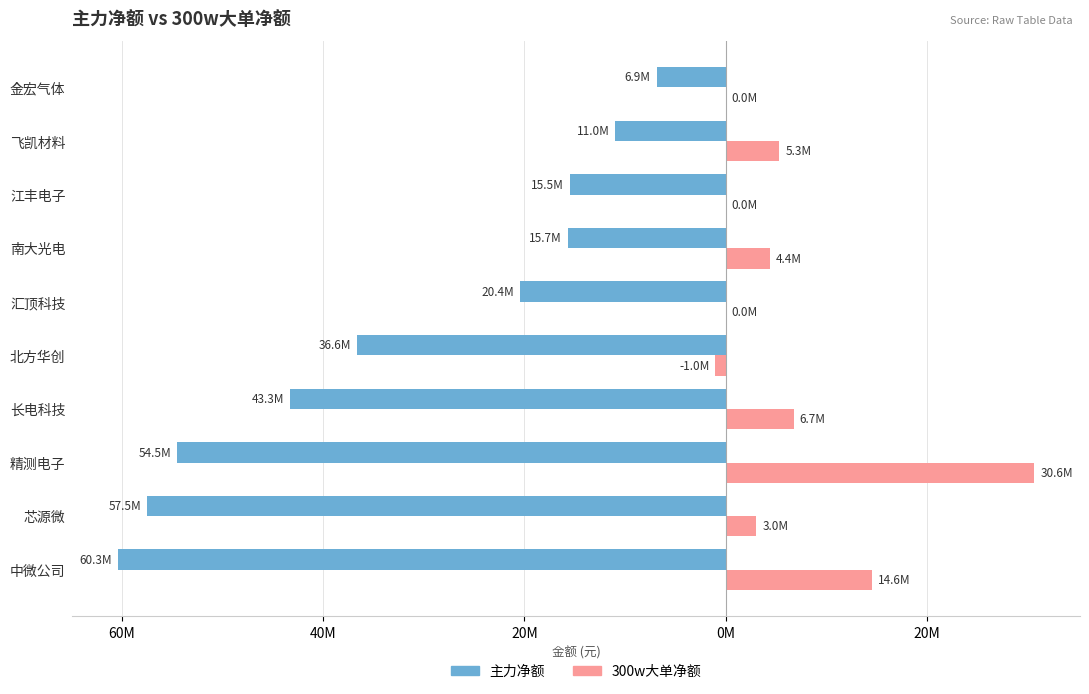

What is the value of the 300w大单净额 bar at the 2nd from the left?

3043862